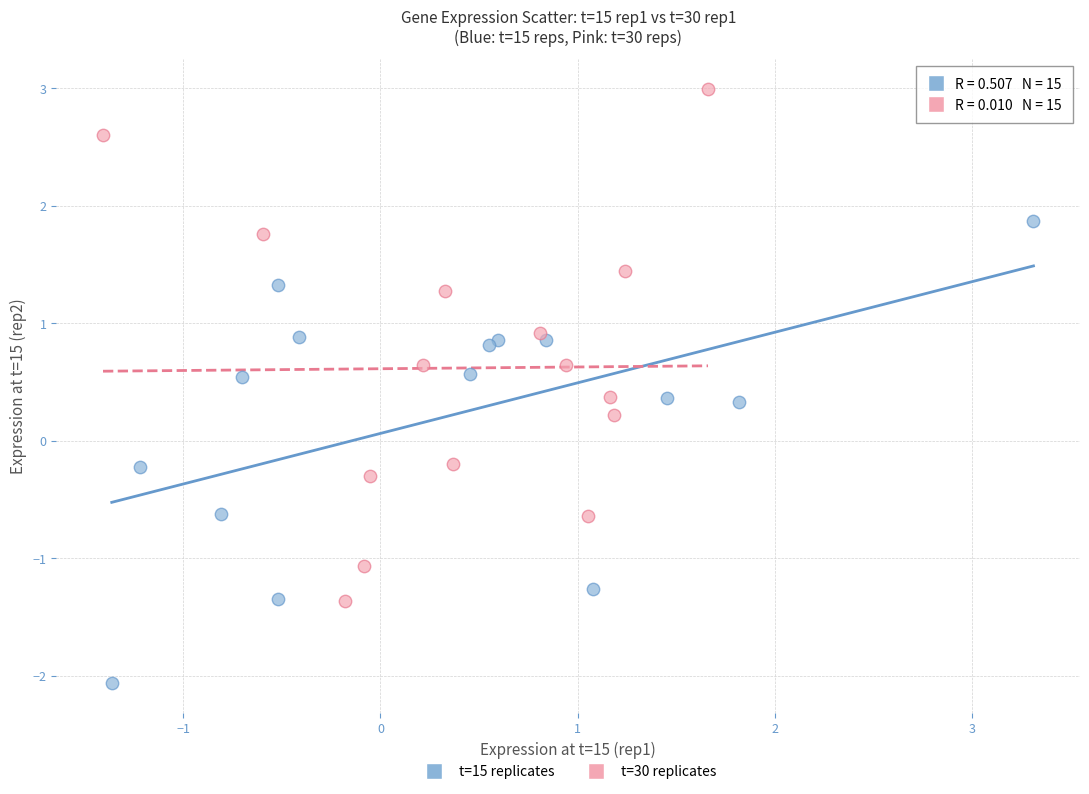

Which series reaches the maximum Y coordinate?

t=30 replicates